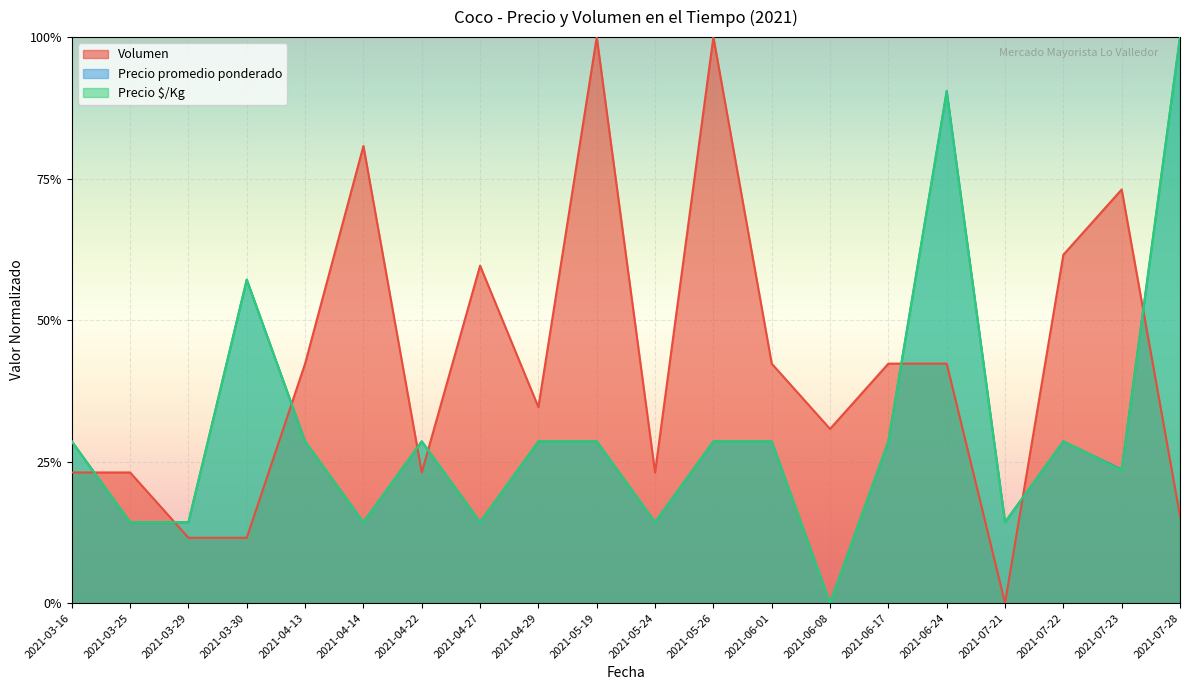

Reading right to left, what are all the values shown in this chart?

Volumen: 2021-07-28=0.2	2021-07-23=0.7	2021-07-22=0.6	2021-07-21=0.0	2021-06-24=0.4	2021-06-17=0.4	2021-06-08=0.3	2021-06-01=0.4	2021-05-26=1.0	2021-05-24=0.2	2021-05-19=1.0	2021-04-29=0.3	2021-04-27=0.6	2021-04-22=0.2	2021-04-14=0.8	2021-04-13=0.4	2021-03-30=0.1	2021-03-29=0.1	2021-03-25=0.2	2021-03-16=0.2
Precio promedio ponderado: 2021-07-28=1.0	2021-07-23=0.2	2021-07-22=0.3	2021-07-21=0.1	2021-06-24=0.9	2021-06-17=0.3	2021-06-08=0.0	2021-06-01=0.3	2021-05-26=0.3	2021-05-24=0.1	2021-05-19=0.3	2021-04-29=0.3	2021-04-27=0.1	2021-04-22=0.3	2021-04-14=0.1	2021-04-13=0.3	2021-03-30=0.6	2021-03-29=0.1	2021-03-25=0.1	2021-03-16=0.3
Precio $/Kg: 2021-07-28=1.0	2021-07-23=0.2	2021-07-22=0.3	2021-07-21=0.1	2021-06-24=0.9	2021-06-17=0.3	2021-06-08=0.0	2021-06-01=0.3	2021-05-26=0.3	2021-05-24=0.1	2021-05-19=0.3	2021-04-29=0.3	2021-04-27=0.1	2021-04-22=0.3	2021-04-14=0.1	2021-04-13=0.3	2021-03-30=0.6	2021-03-29=0.1	2021-03-25=0.1	2021-03-16=0.3